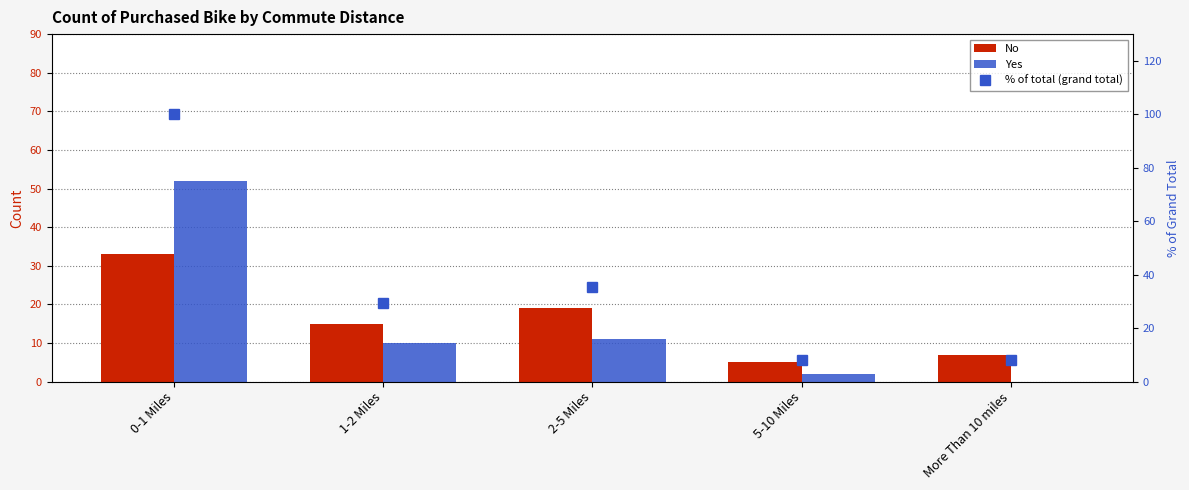

Rank the series by their maximum value, from lowest to highest.

No, Yes, % of total (grand total)